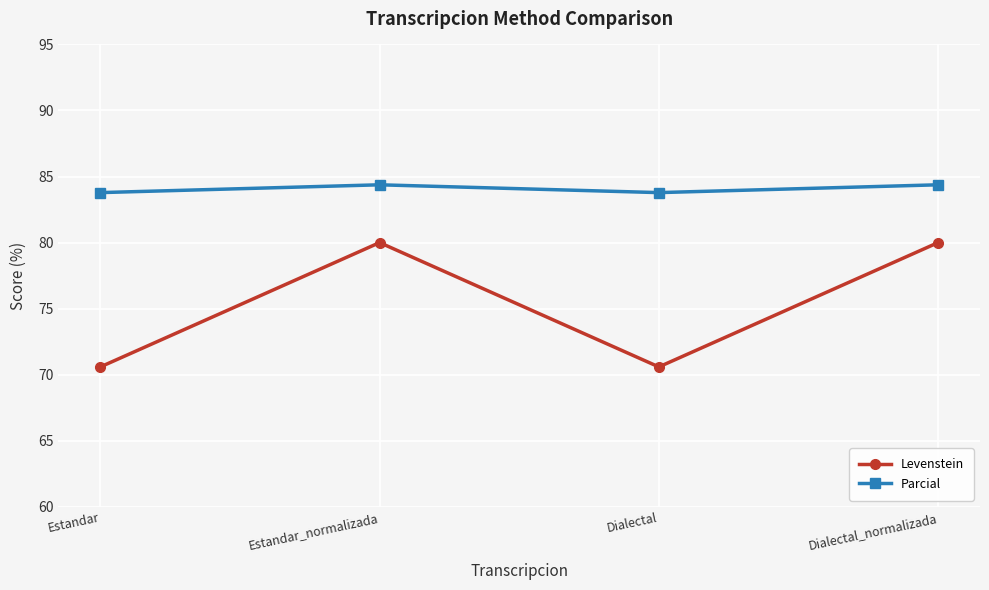

What is the smallest value displayed?

70.6